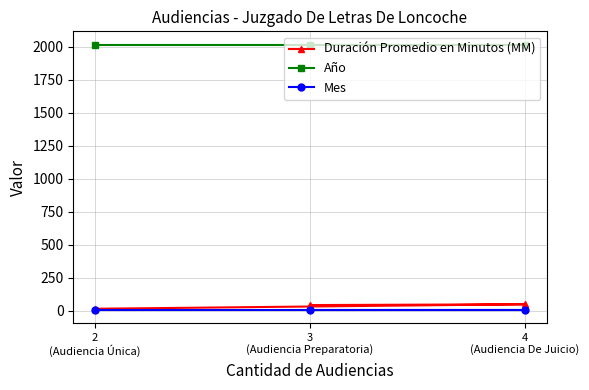

Is the value of Duración Promedio en Minutos (MM) at 3
(Audiencia Preparatoria) greater than the value of Mes at 3
(Audiencia Preparatoria)?

Yes